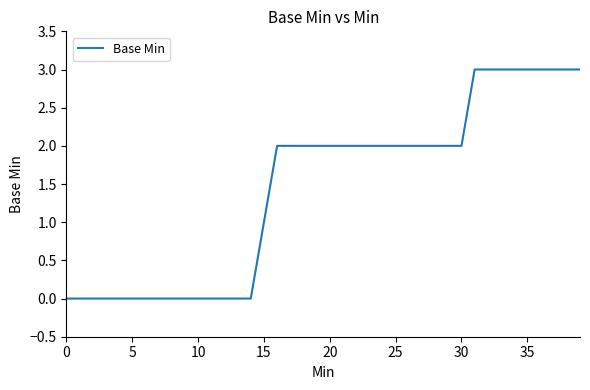

How many values are between 0 and 2?

31